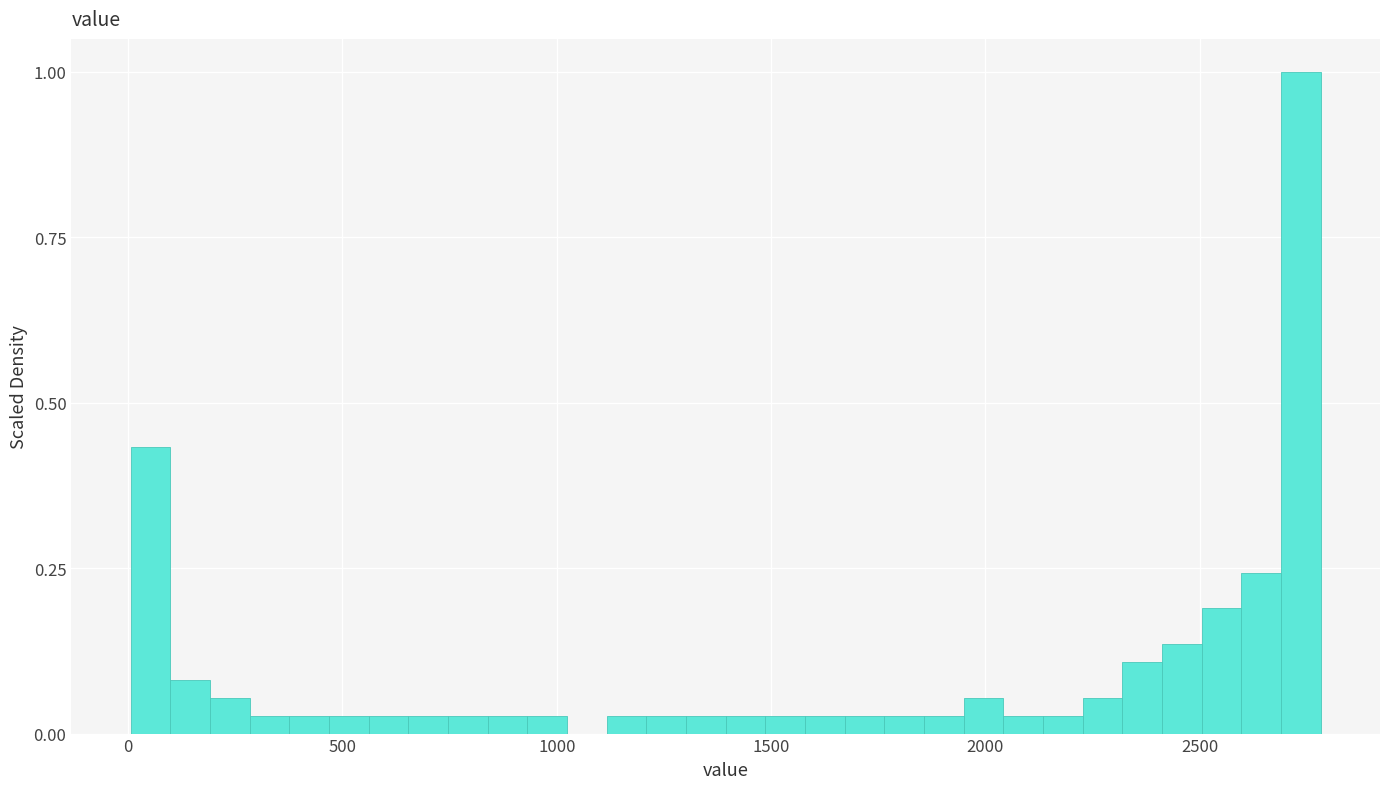

Read against the x-axis, roughly where is the centre of the tallest bar?

2750